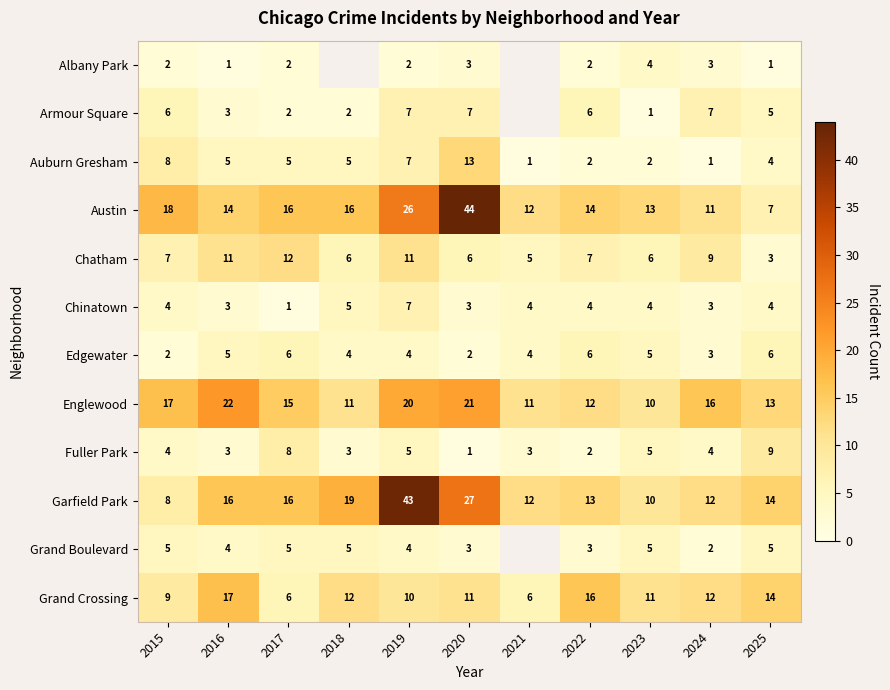

What is the sum of all Auburn Gresham values?

53